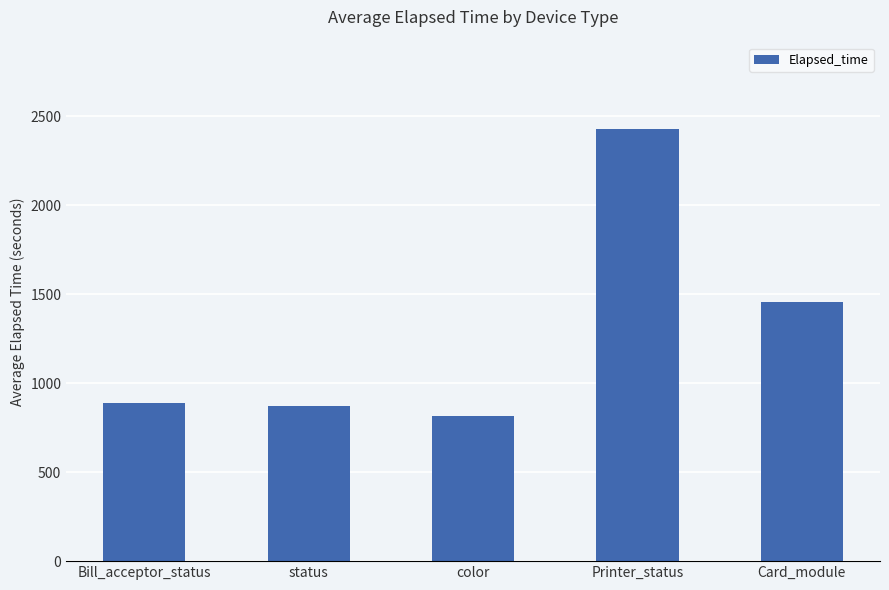

What is the label of the 3rd bar from the left?

color